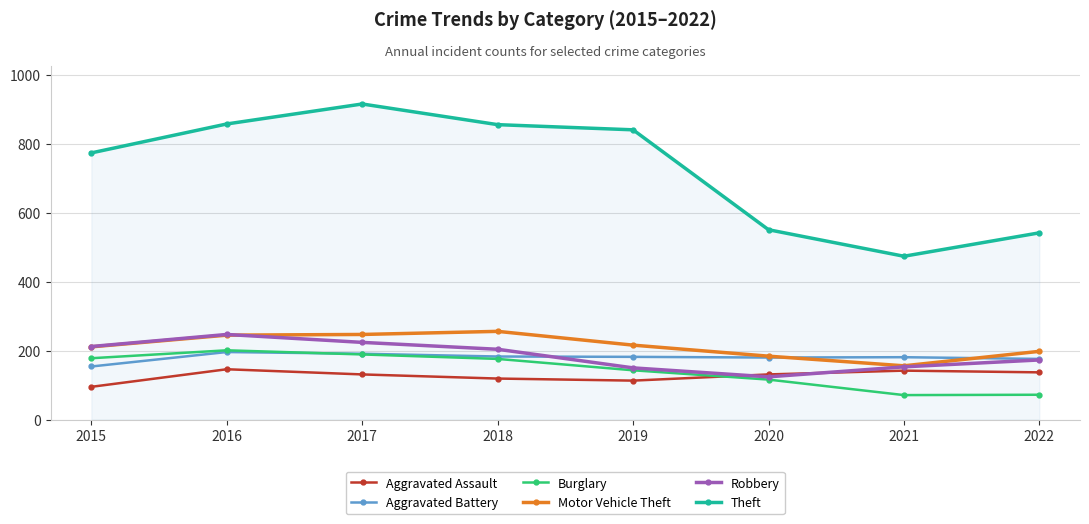

At how many categories does at least one series exceed 129?

8